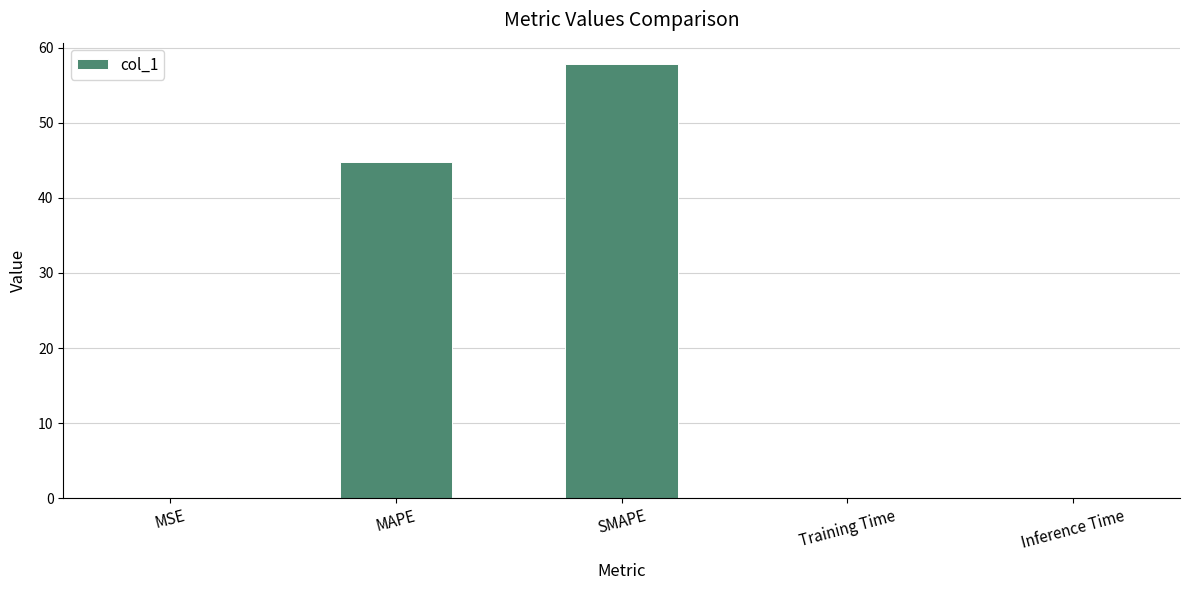

At which label is the value closest to 28?

MAPE